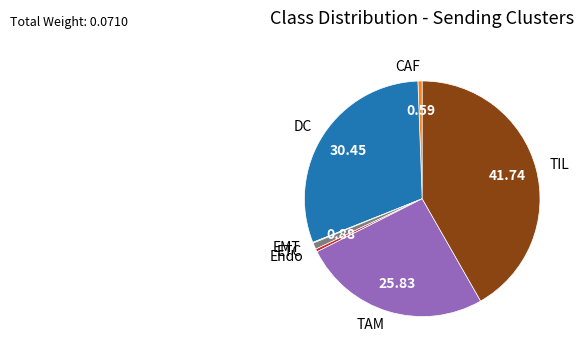

What is the largest slice in the pie chart?

TIL